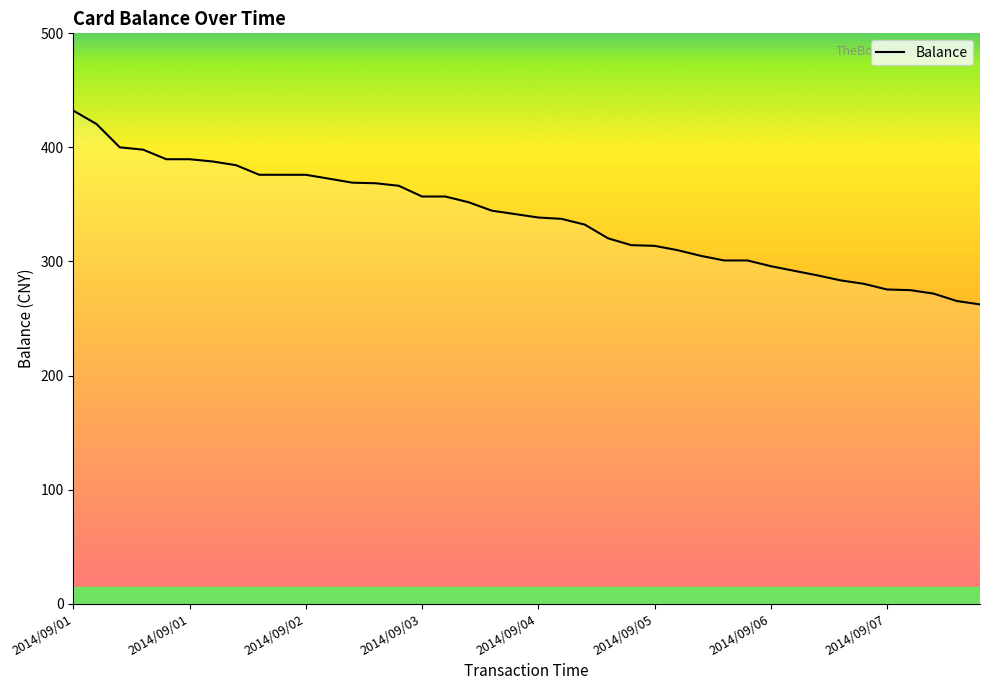

What is the smallest value displayed?

262.3